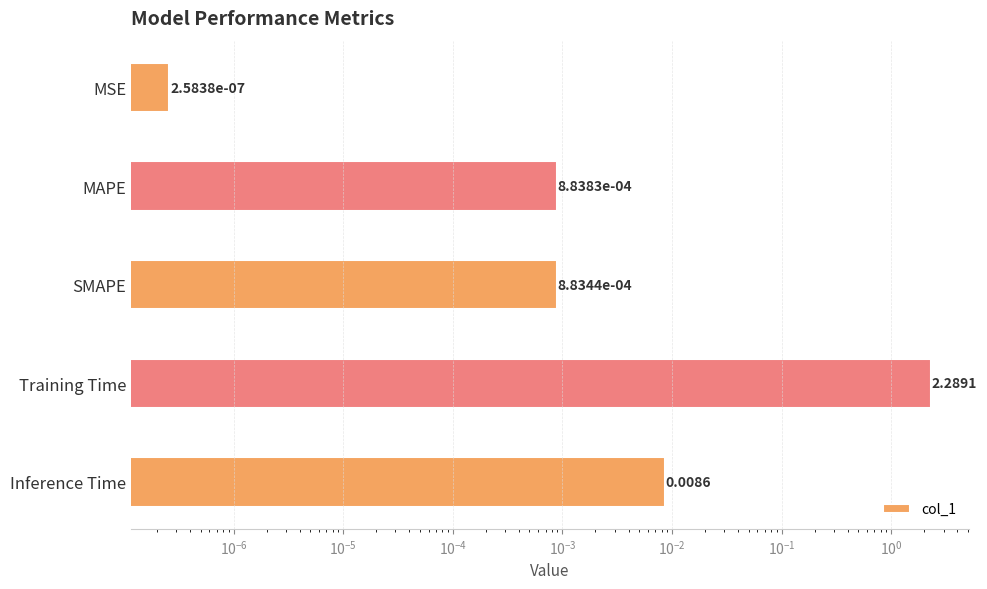

What is the sum of all values?

2.3